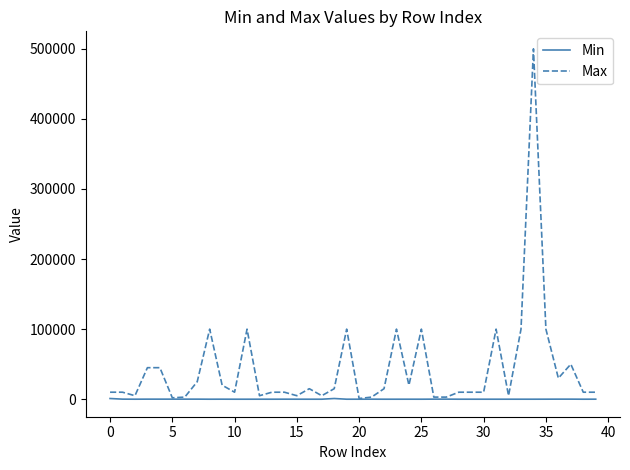

Rank the series by their average value, from highest to lowest.

Max, Min